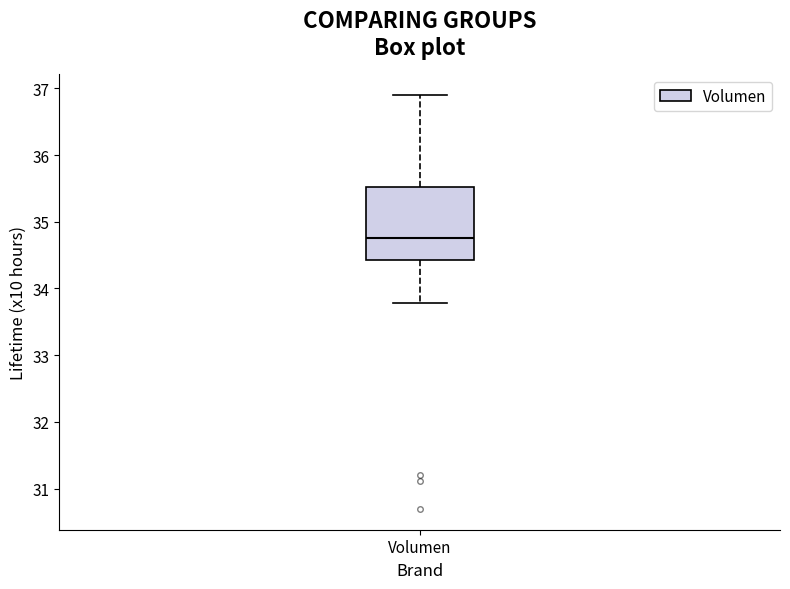

Transcribe this box plot: give where the median line is, the range the box spans, and where the two whiskers end, as read against the y-axis. The values are not printed on the chart, so give them approximately, as read against the axis.

median 34.8, box 34.4 to 35.5, whiskers 33.8 to 36.9